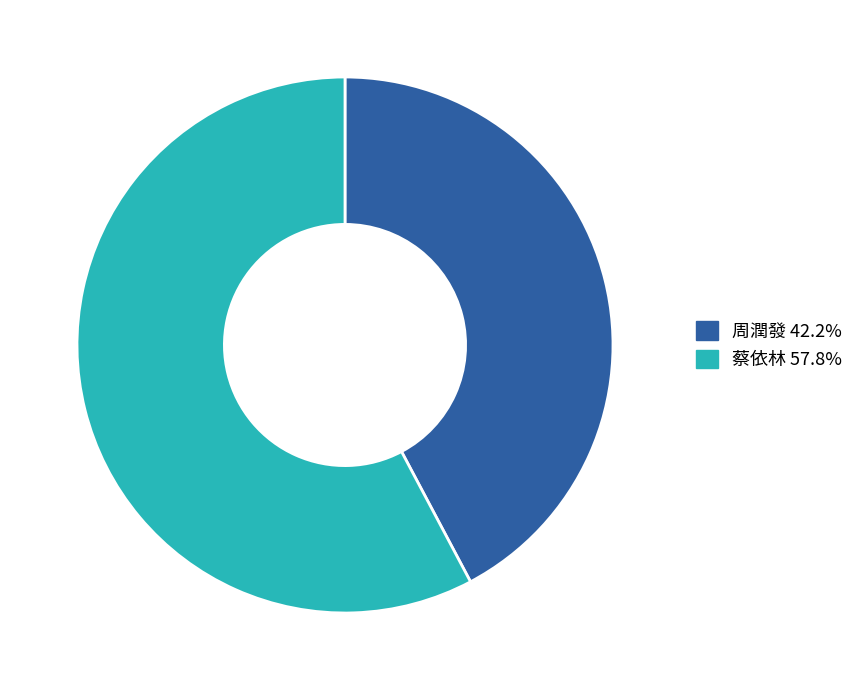

True or false: 周潤發 accounts for 42% of the total.

True